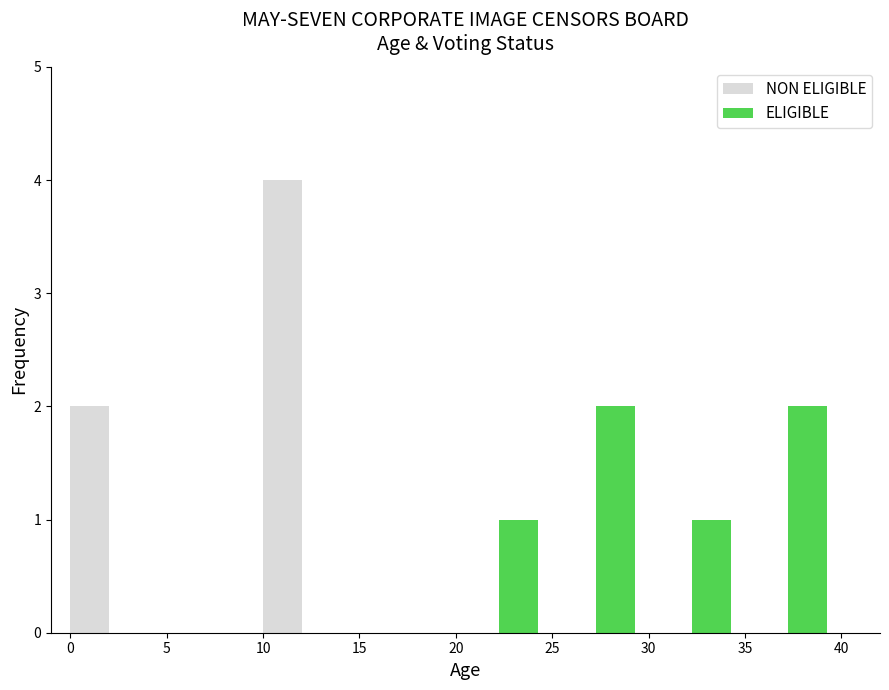

Are the bars grouped side by side (vs. stacked)?

Yes